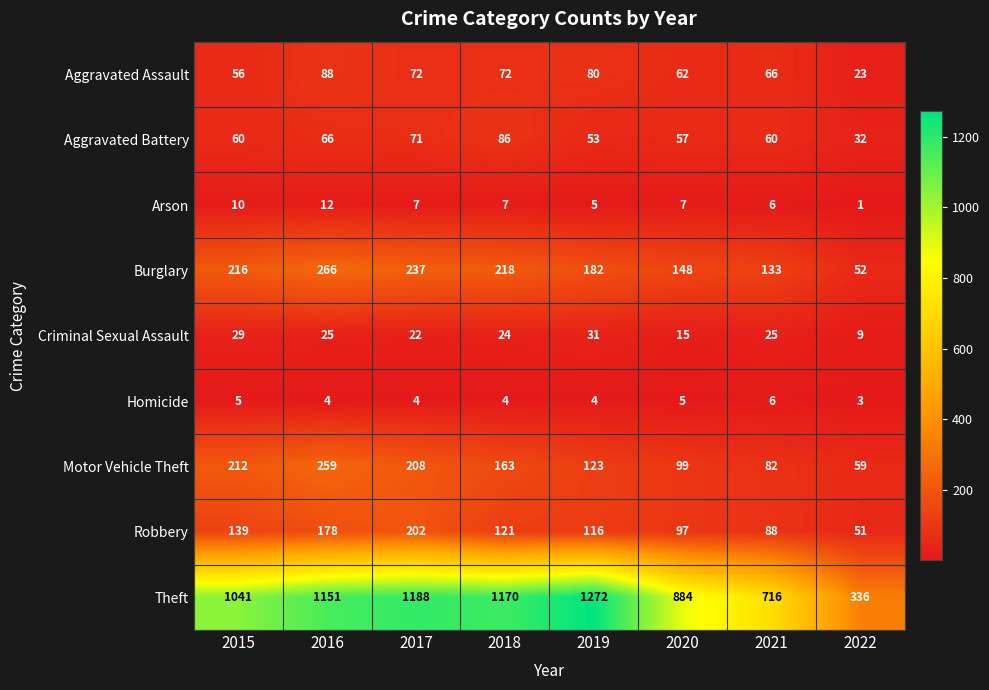

Which series has the largest range (max minus min)?

Theft